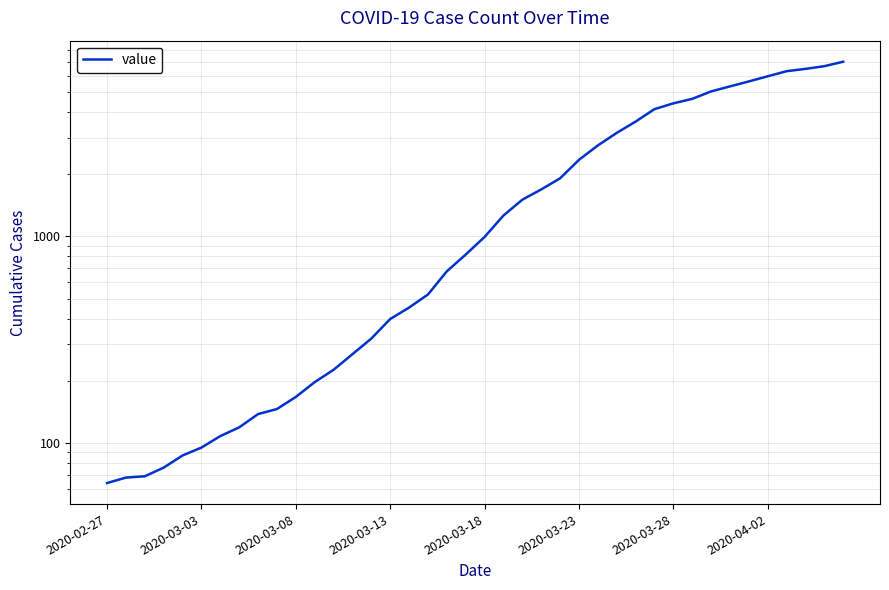

What is the smallest value displayed?

64